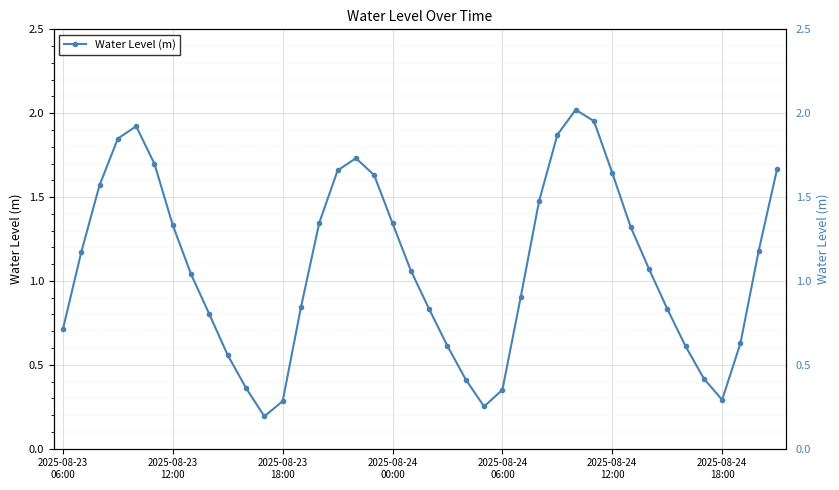

Is it true that the value at 17 is 1.6?

True